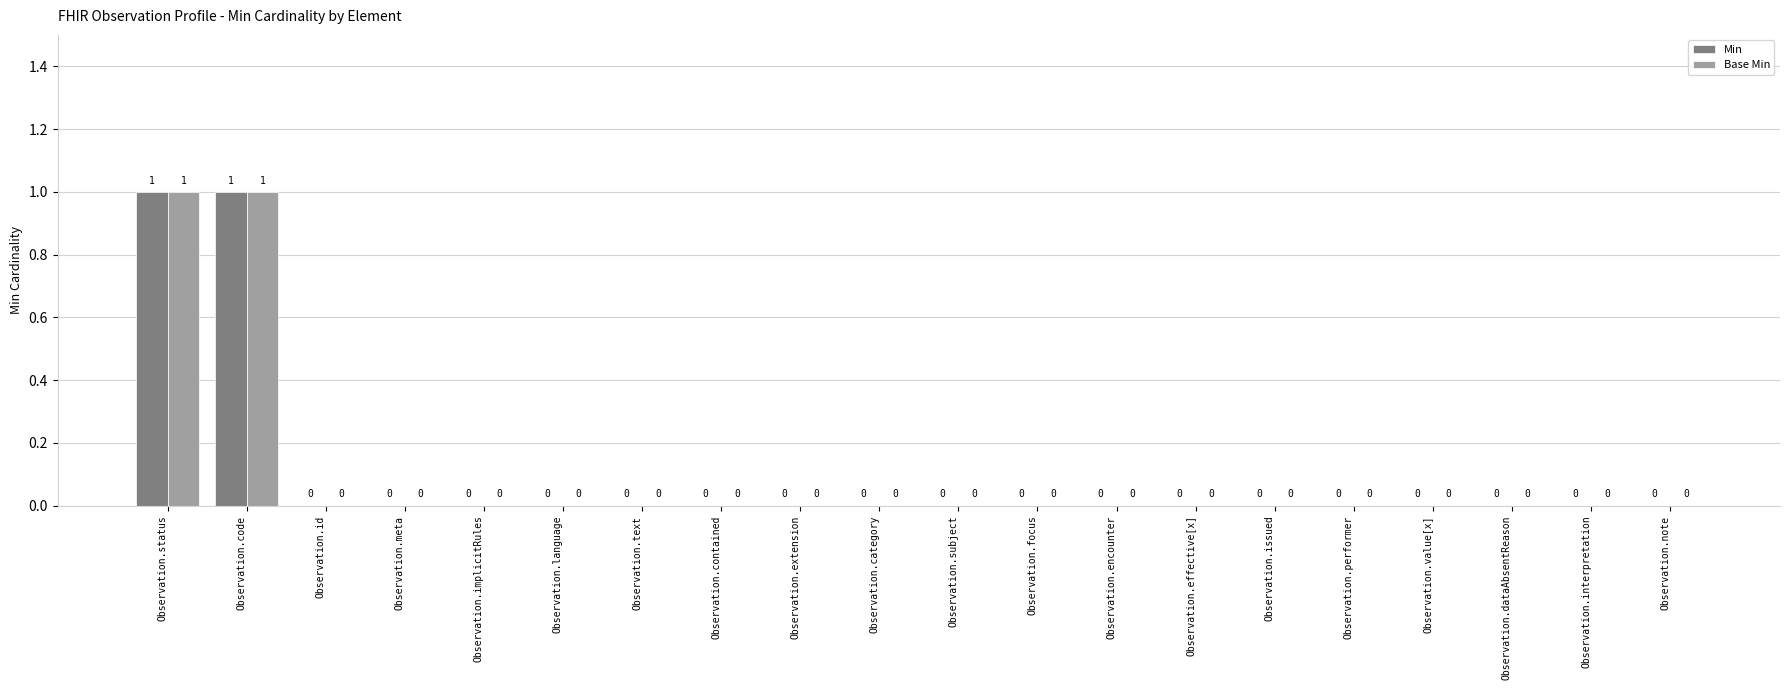

The value of Min at Observation.language is 0. True or false?

True